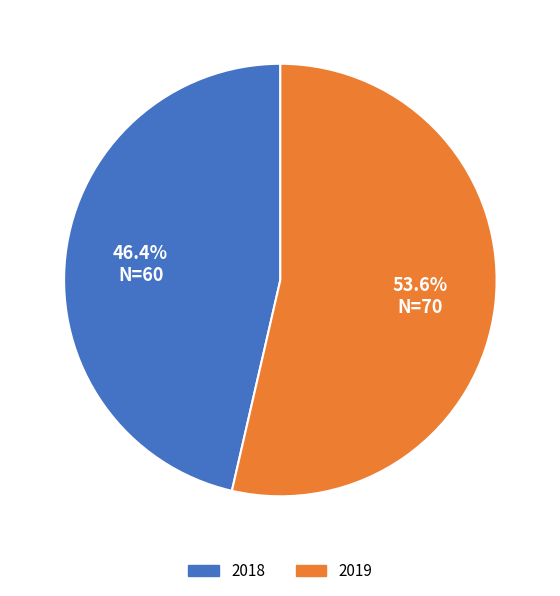

How many segments does this pie chart have?

2